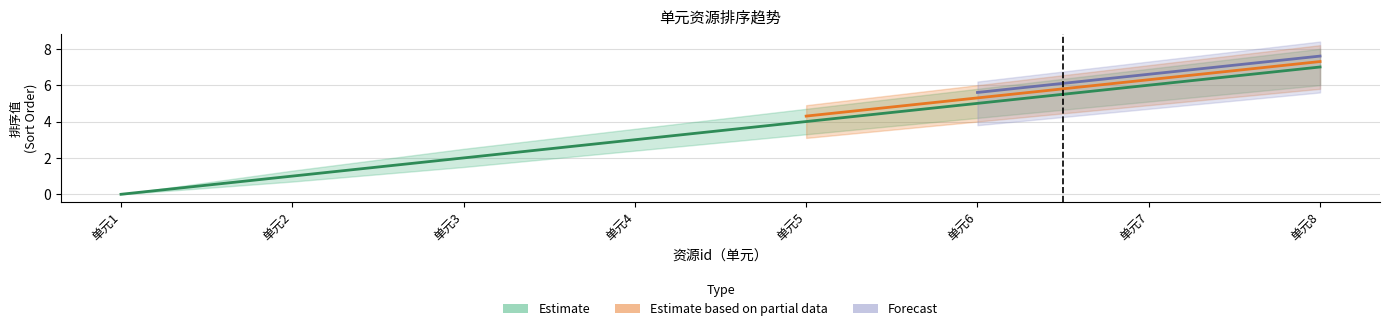

True or false: 价格 has more than 1 points higher than both neighbors.

False